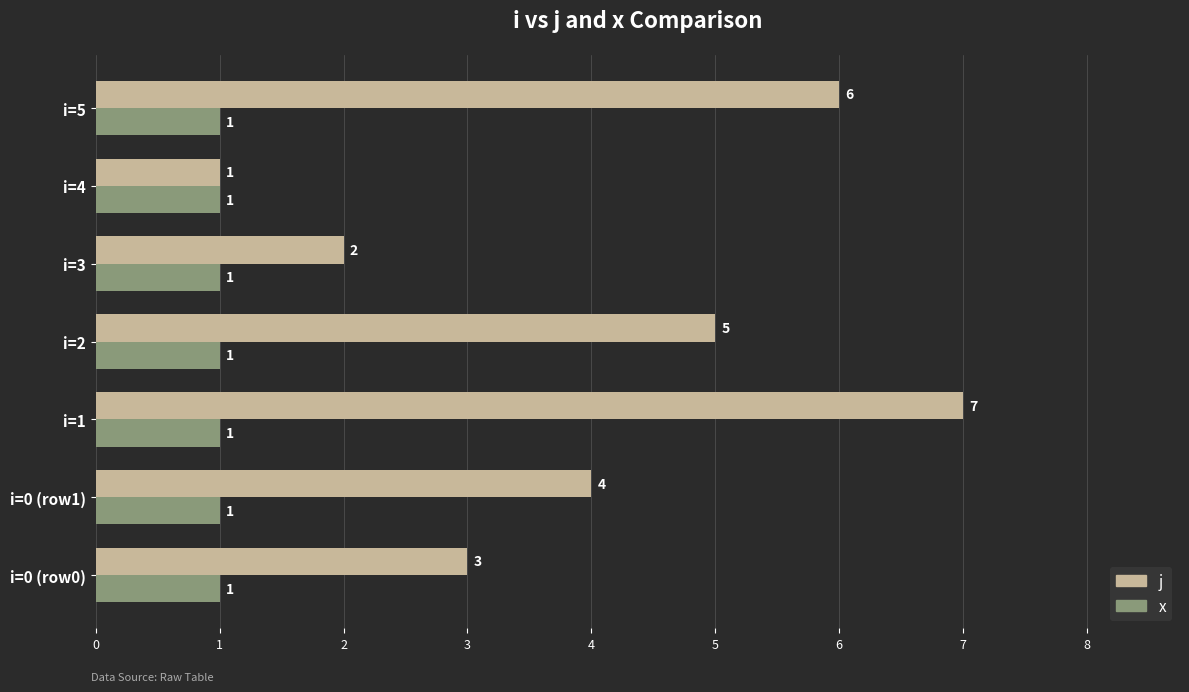

Rank the categories by j value from lowest to highest.

i=4, i=3, i=0 (row0), i=0 (row1), i=2, i=5, i=1